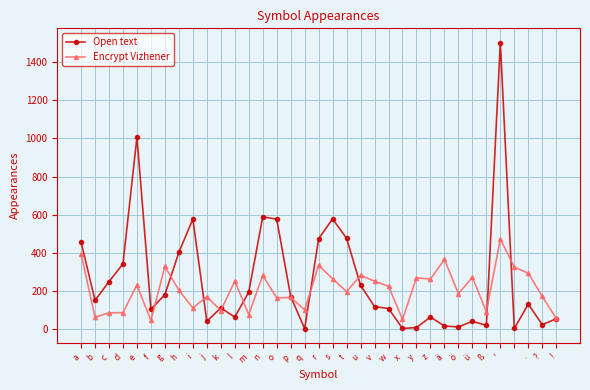

What is the average value of the Encrypt Vizhener series?

205